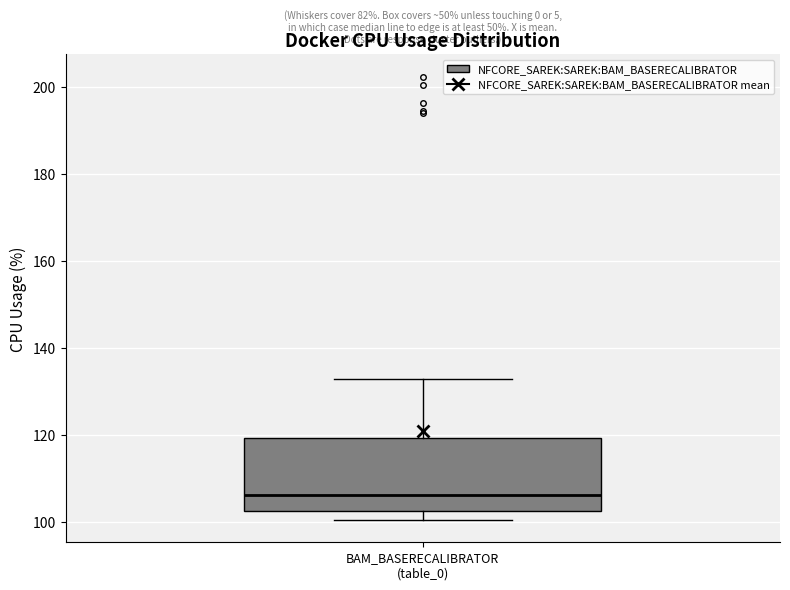

Where is the lower edge of the box for BAM_BASERECALIBRATOR (table_0) on the y-axis? The values are not printed on the chart, so give them approximately, as read against the axis.

102